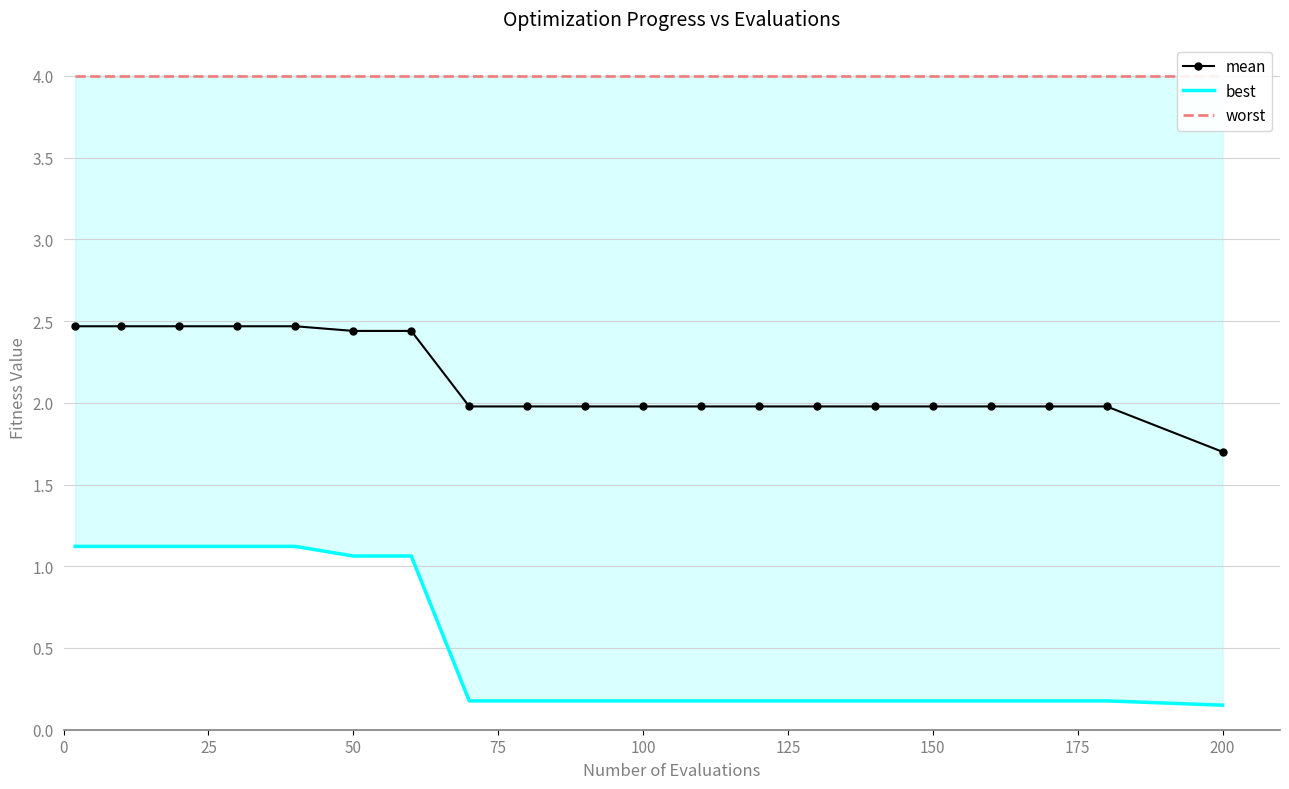

The value of best at 12 is 0.3. True or false?

False